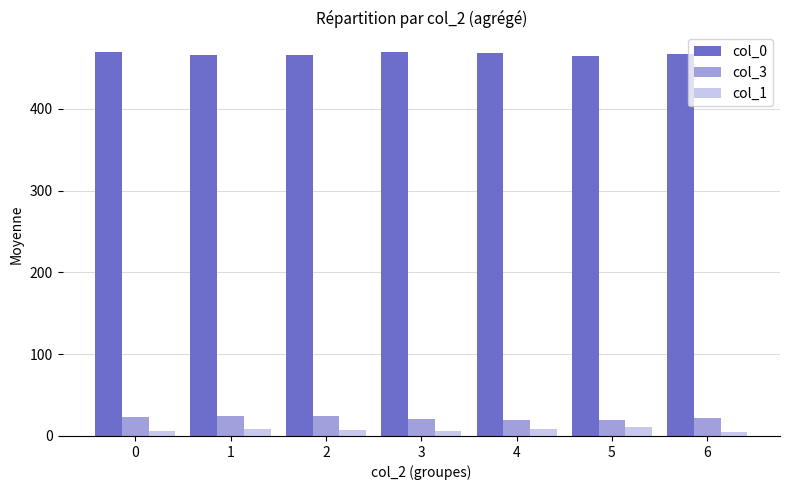

The value of col_0 at 6 is 467.0. True or false?

True